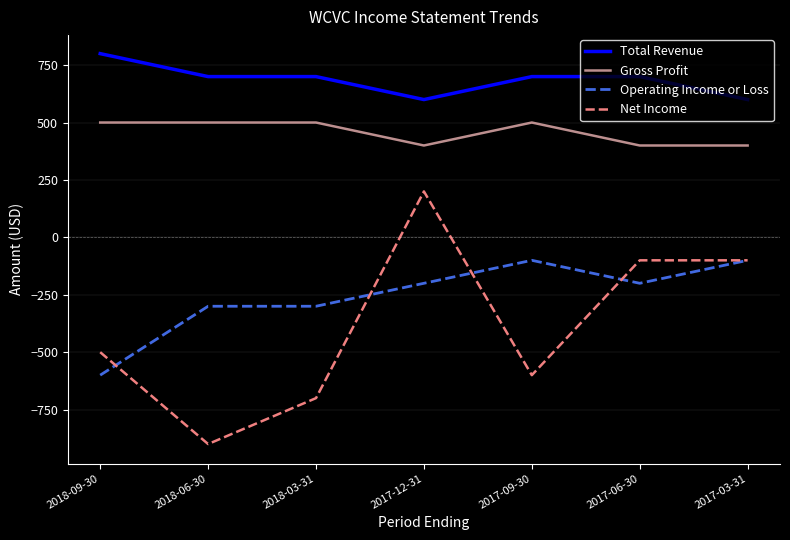

Reading left to right, extract all data points from this chart.

Total Revenue: 800	700	700	600	700	700	600
Gross Profit: 500	500	500	400	500	400	400
Operating Income or Loss: -600	-300	-300	-200	-100	-200	-100
Net Income: -500	-900	-700	200	-600	-100	-100